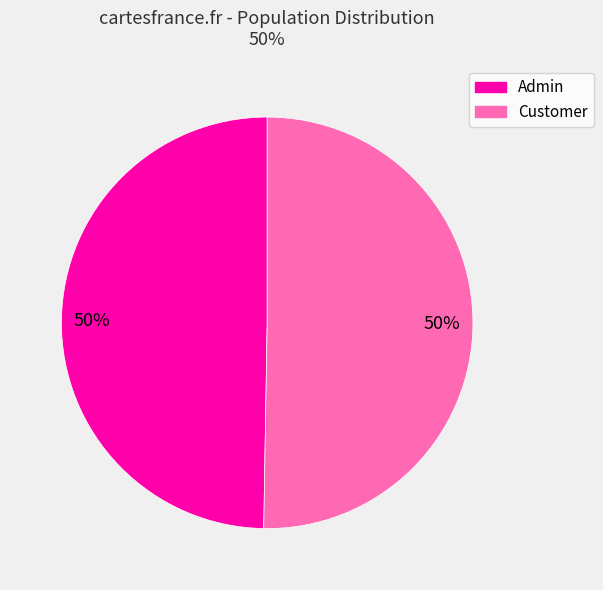

To the nearest percent, what is the average slice percentage?

50%